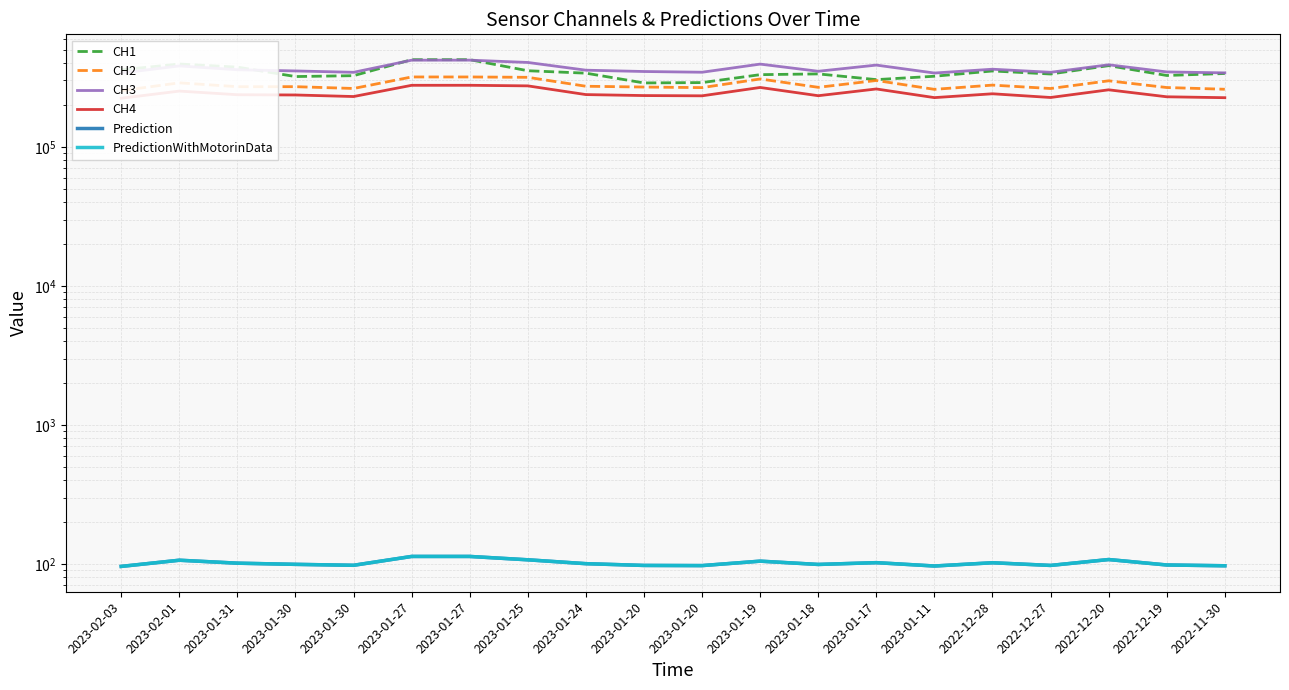

At 2023-01-27, list the series in order from smallest to largest.

Prediction, PredictionWithMotorinData, CH4, CH2, CH3, CH1